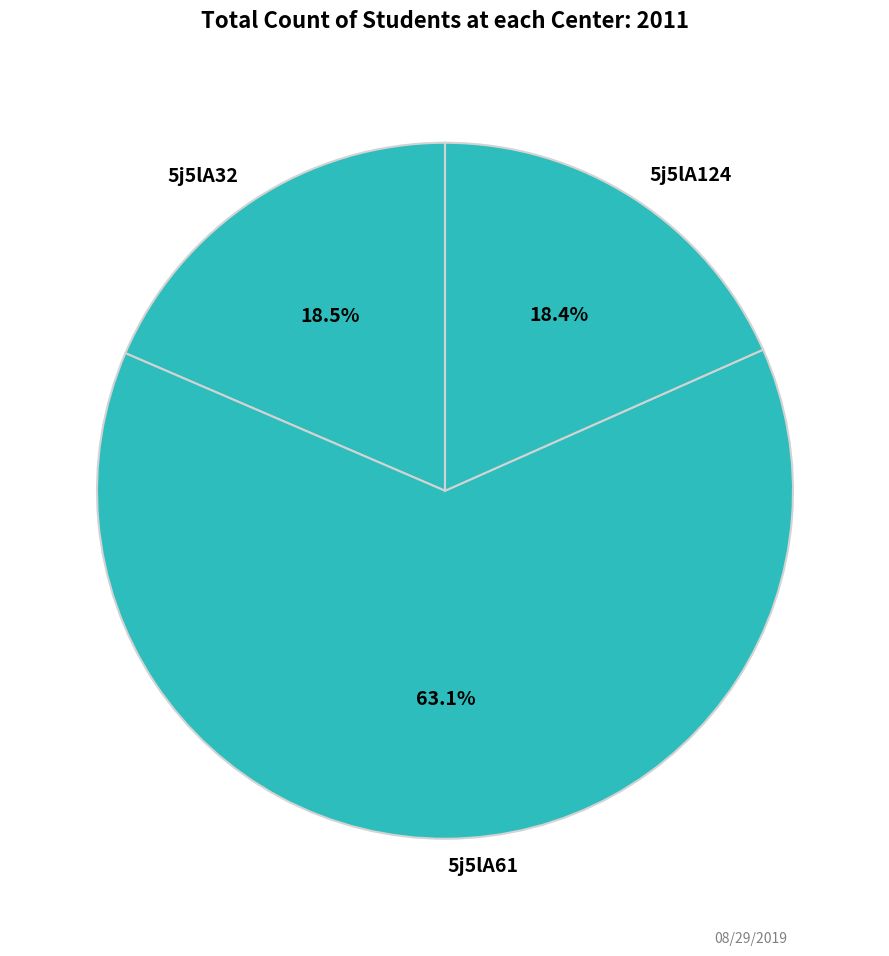

To the nearest percent, what is the difference between the largest and smallest slice percentages?

45%